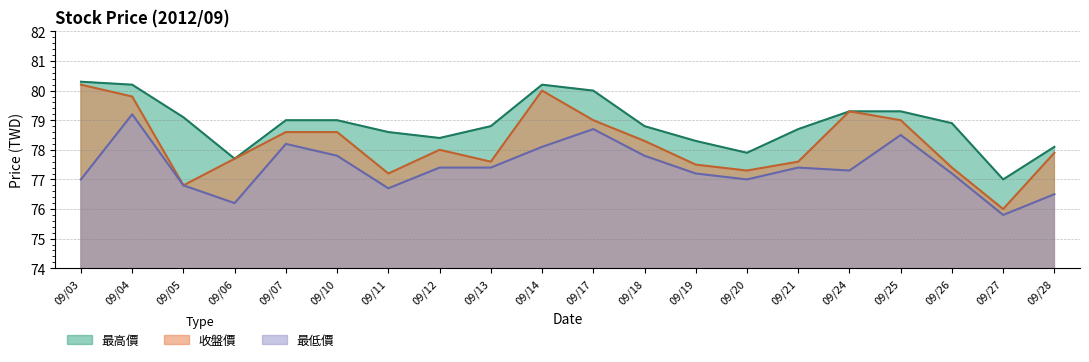

What is the sum of the 最高價 values at 09/13 and 09/03?

159.1